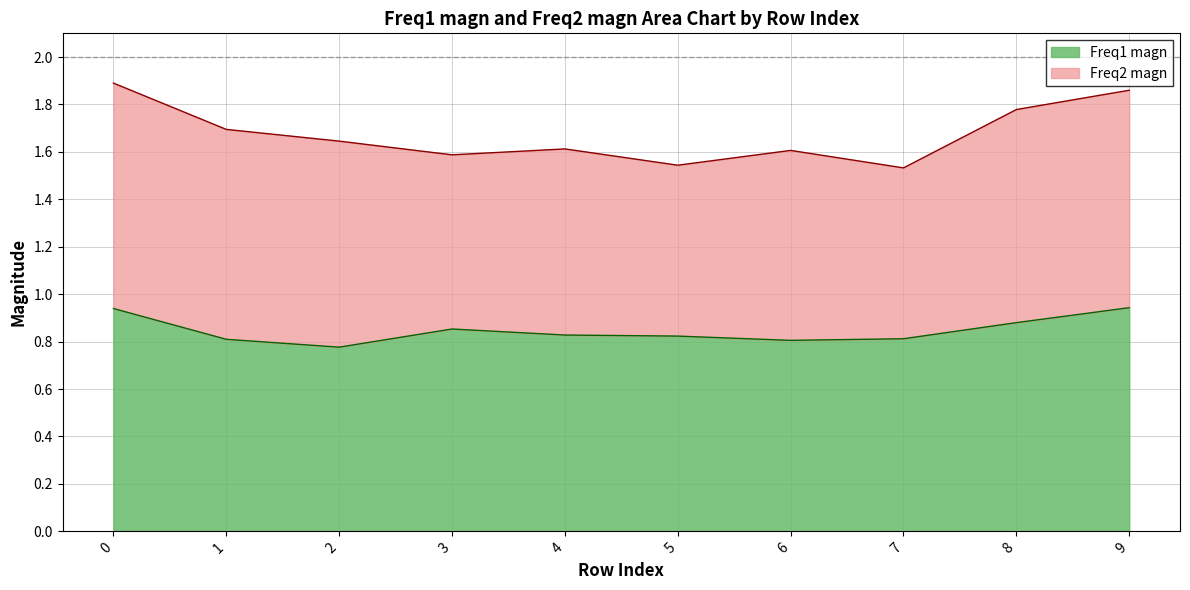

How many lines are shown in the chart?

2